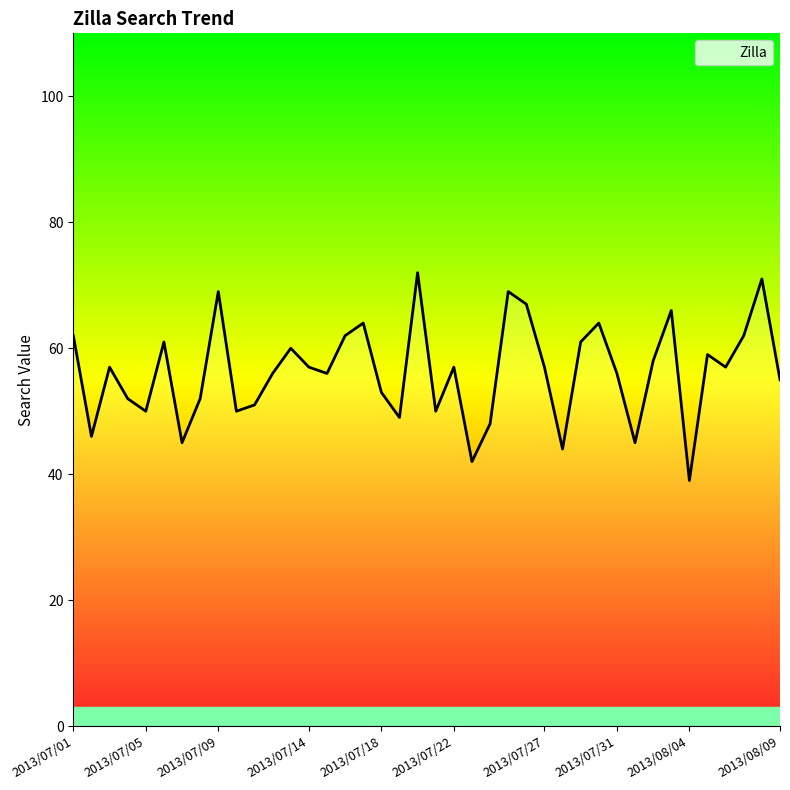

What is the maximum value shown in the chart?

72